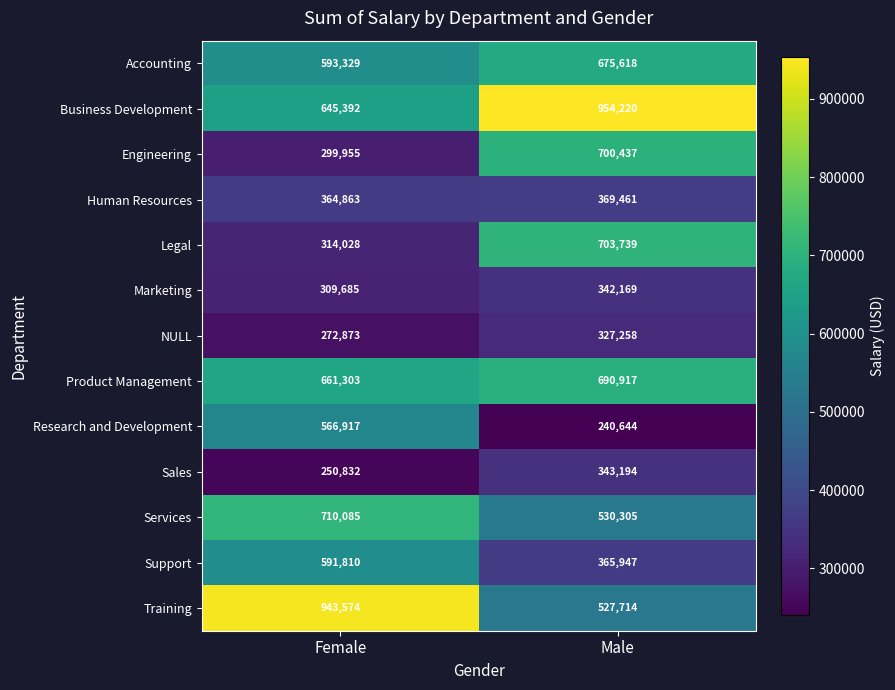

Rank the series by their maximum value, from lowest to highest.

NULL, Marketing, Sales, Human Resources, Research and Development, Support, Accounting, Product Management, Engineering, Legal, Services, Training, Business Development